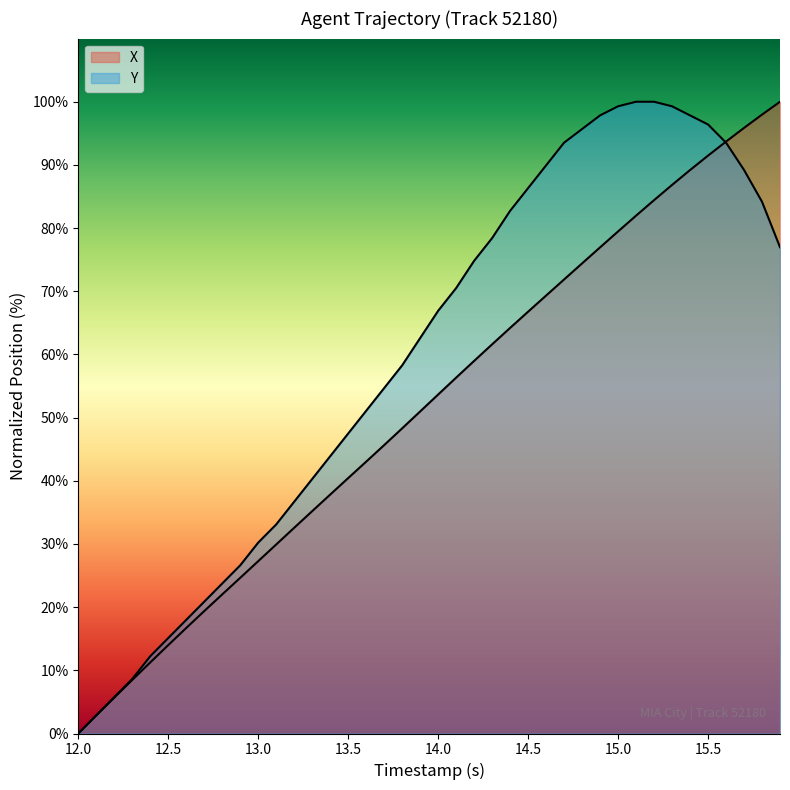

Does the chart have visible grid lines?

No